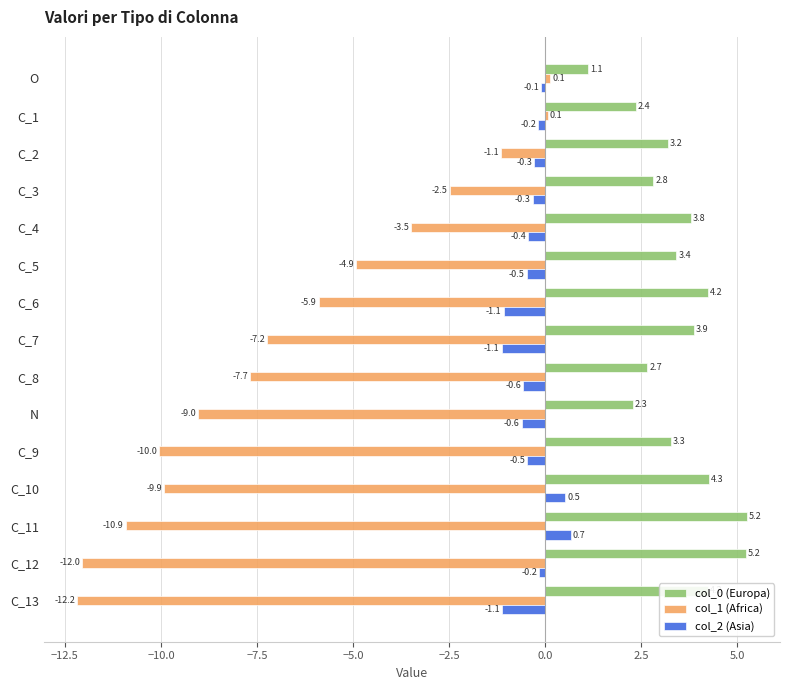

At C_8, list the series in order from largest to smallest.

col_0 (Europa), col_2 (Asia), col_1 (Africa)